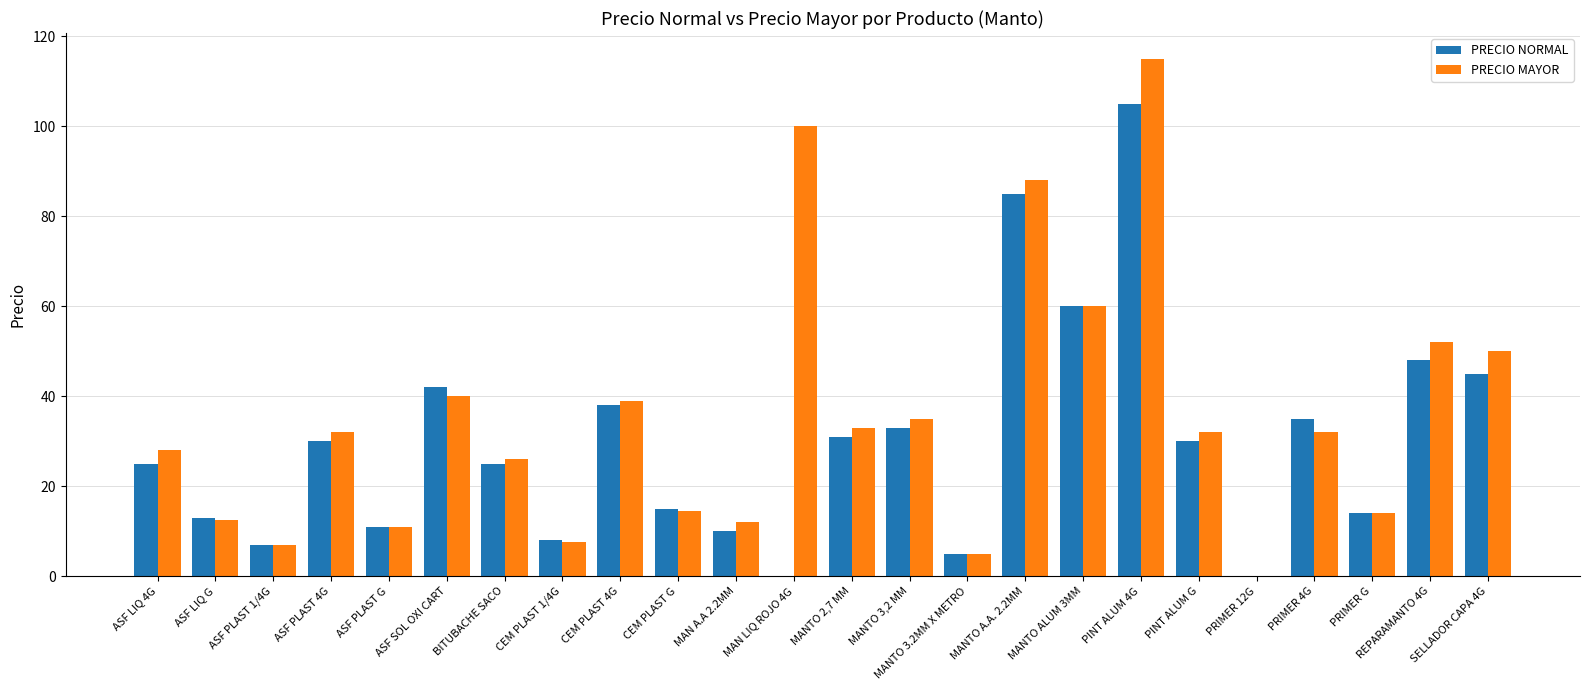

At which category is the sum across all series the highest?

PINT ALUM 4G